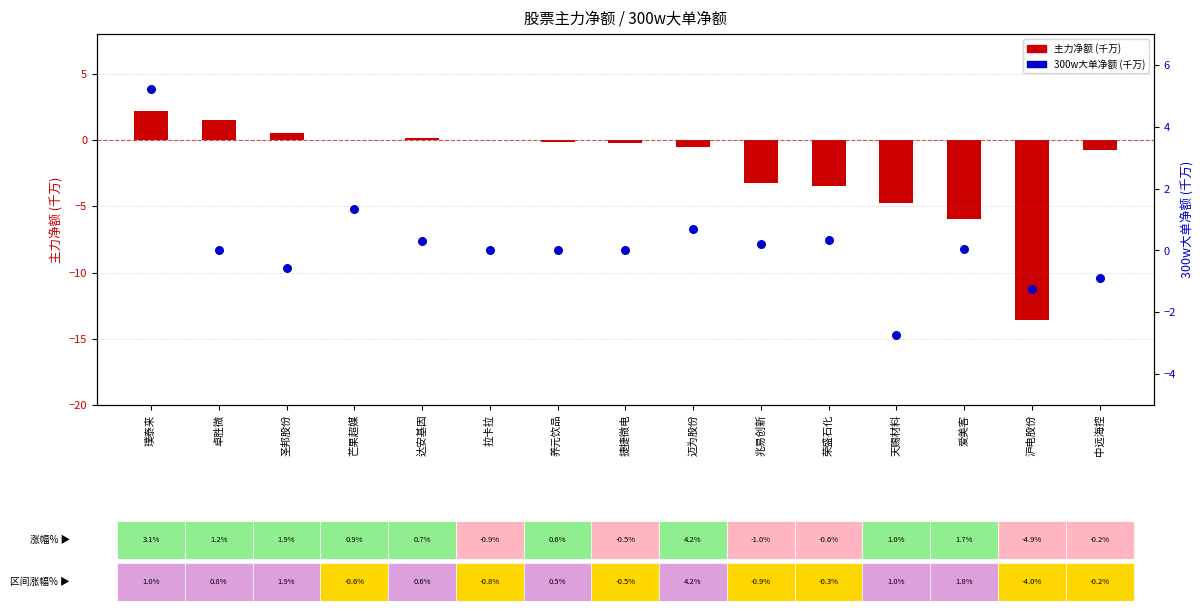

Which has a higher value, 兆易创新 or 迈为股份?

迈为股份